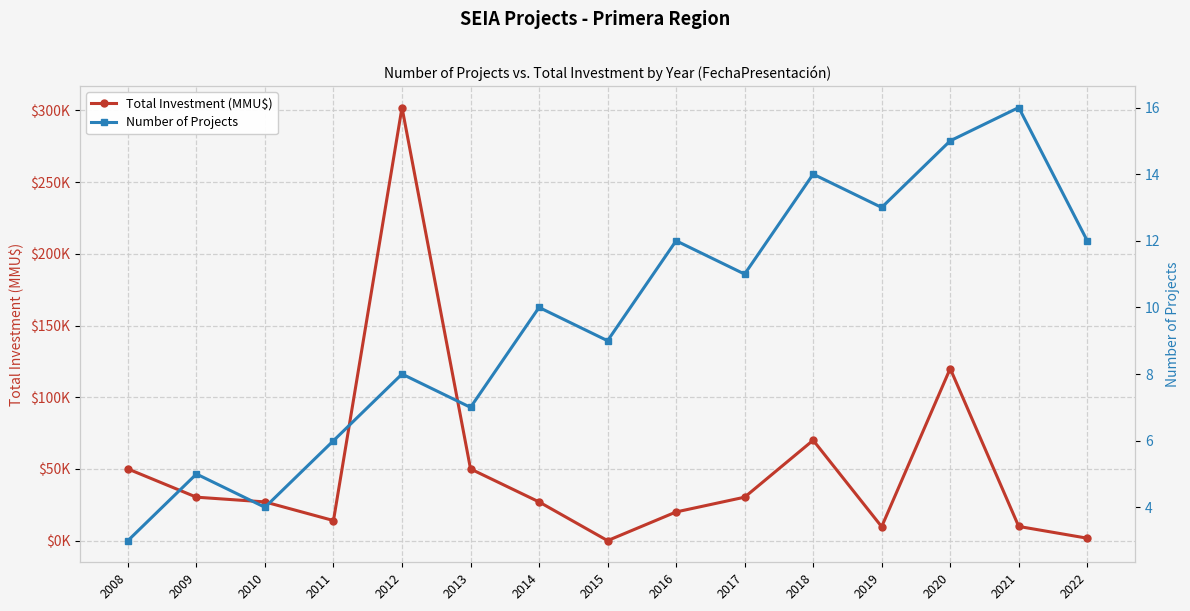

How many data points does each series have?

15